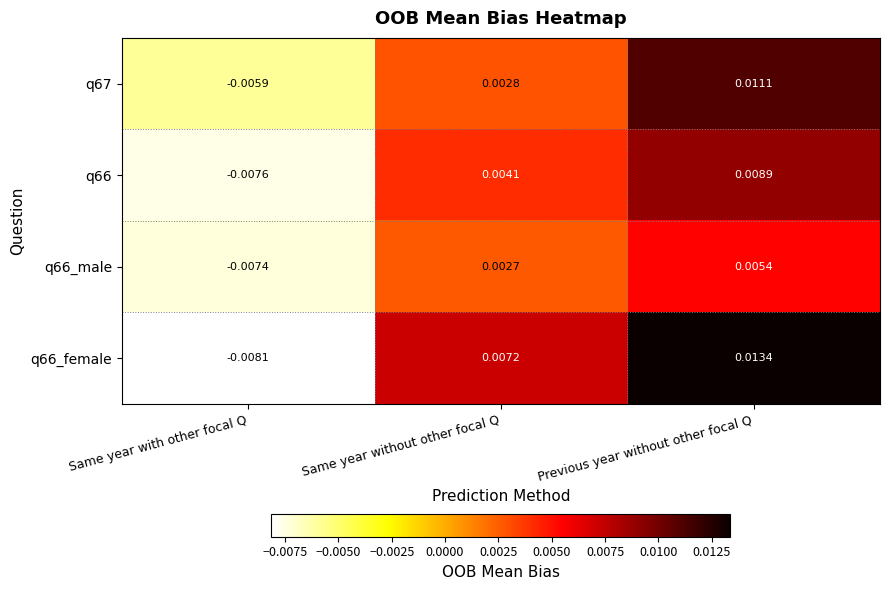

Which label corresponds to the largest value in the chart?

Previous year without other focal Q